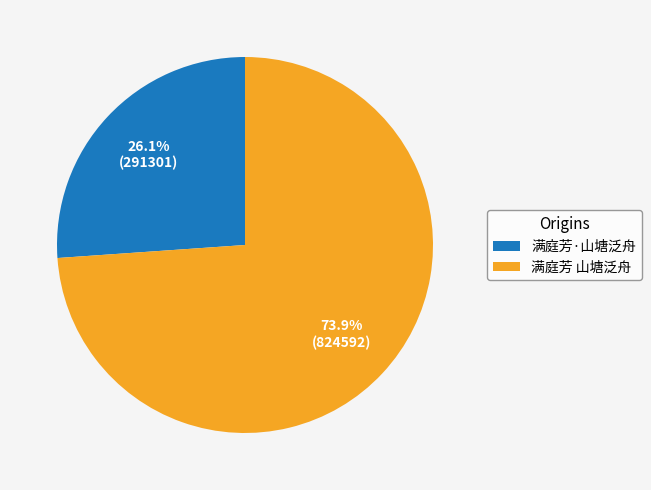

What is the ratio of the value at 满庭芳·山塘泛舟 to the value at 满庭芳 山塘泛舟?

0.4